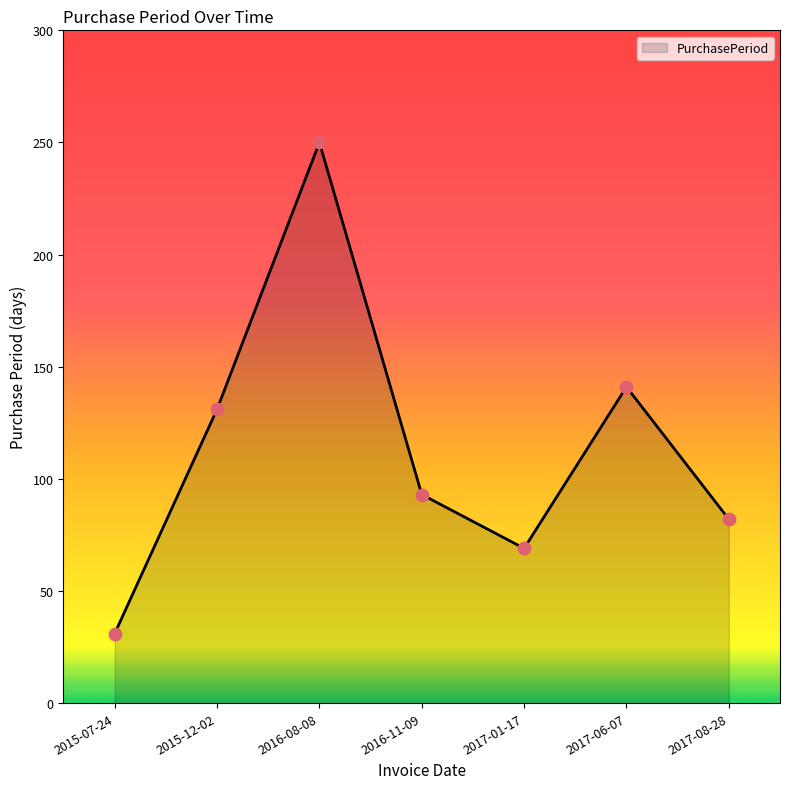

What is the change in value from 2015-12-02 to 2017-06-07?

+10